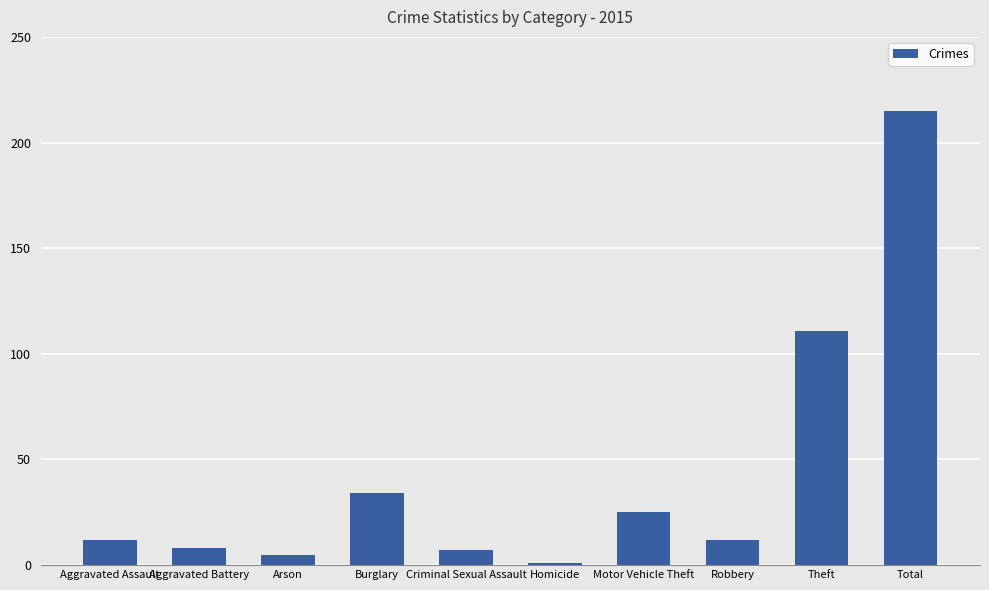

What is the sum of the values at Theft and Criminal Sexual Assault?

118